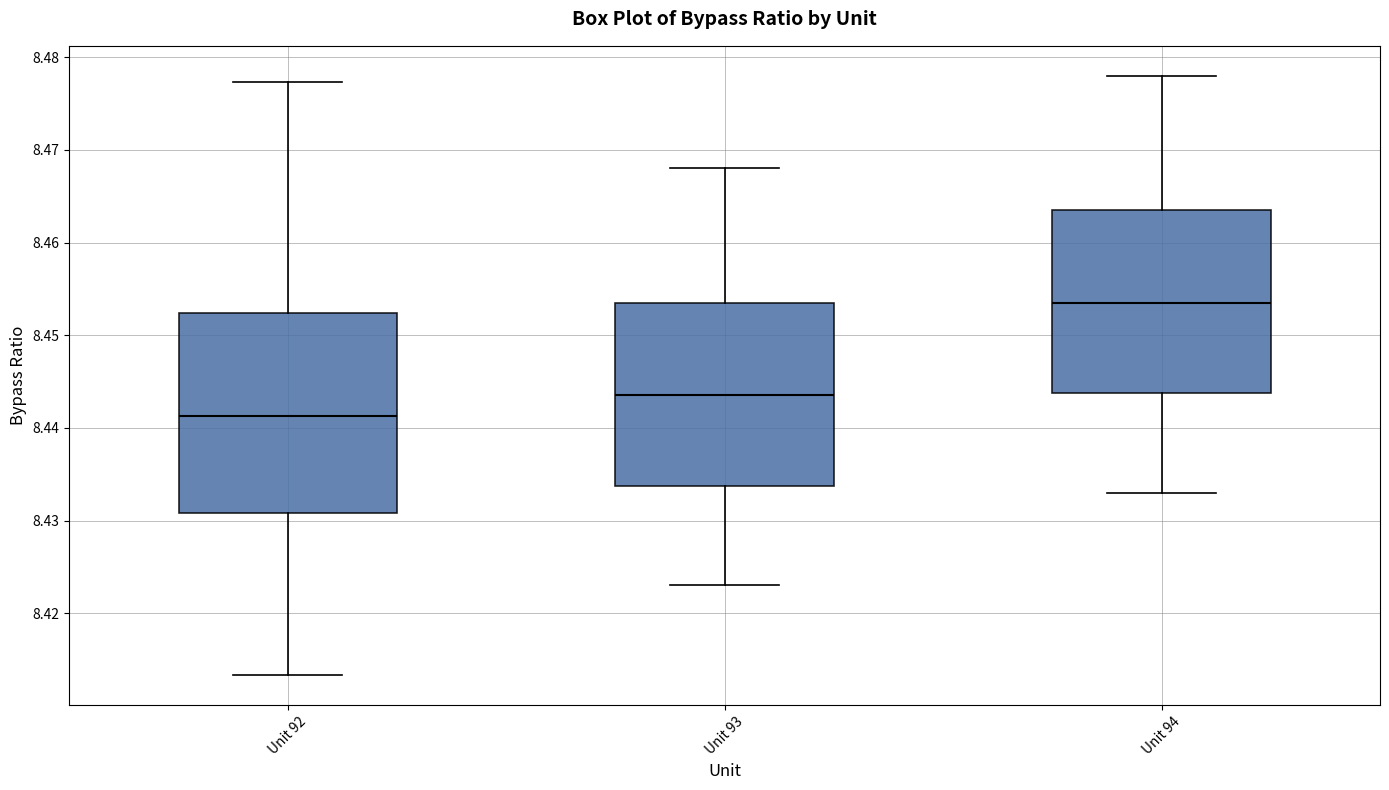

Reading left to right, read every box against the y-axis: the position of its median line, the range the box covers, and the ends of its whiskers. The values are not printed on the chart, so give them approximately, as read against the axis.

Unit 92: median 8.441, box 8.431 to 8.452, whiskers 8.413 to 8.477
Unit 93: median 8.444, box 8.434 to 8.454, whiskers 8.423 to 8.468
Unit 94: median 8.454, box 8.444 to 8.464, whiskers 8.433 to 8.478